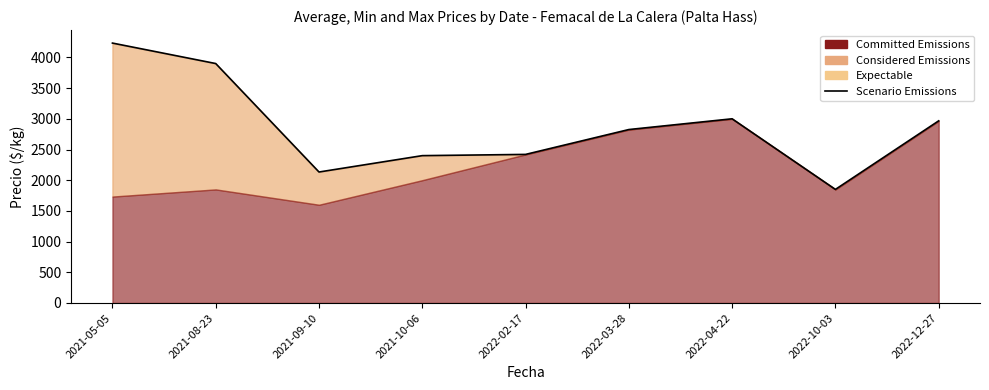

Reading left to right, extract all data points from this chart.

2021-05-05=4233.3	2021-08-23=3900.0	2021-09-10=2133.3	2021-10-06=2400.0	2022-02-17=2420.0	2022-03-28=2825.0	2022-04-22=3000.0	2022-10-03=1850.0	2022-12-27=2966.7